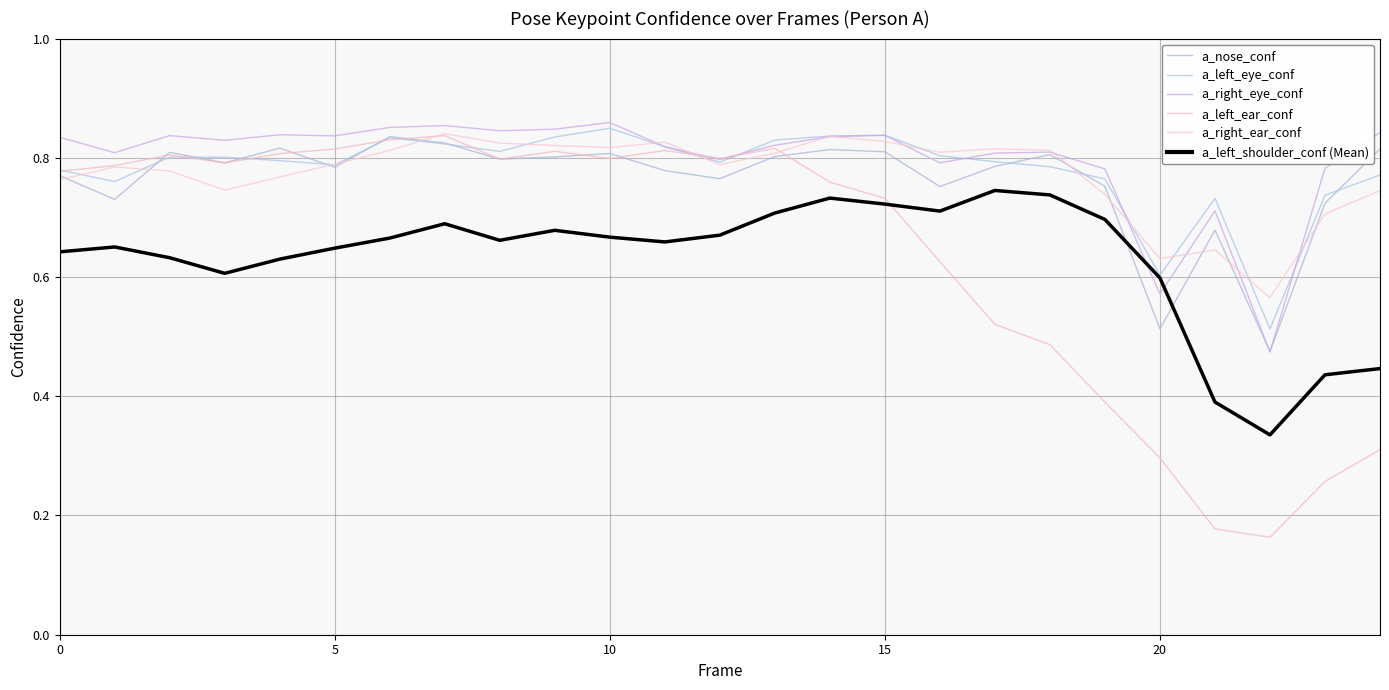

How many lines are shown in the chart?

6